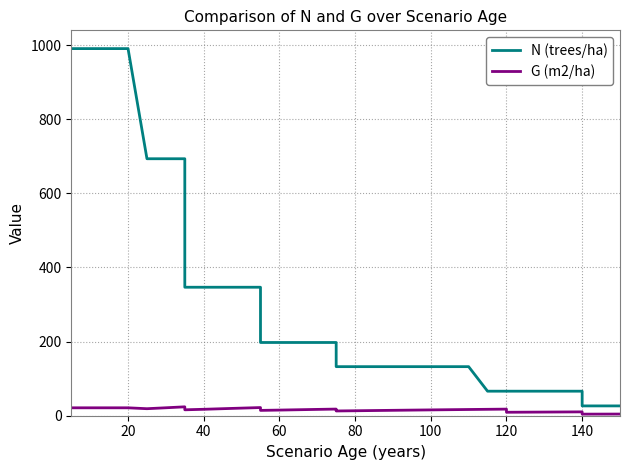

The G (m2/ha) series shows 9.1 at 40. True or false?

False